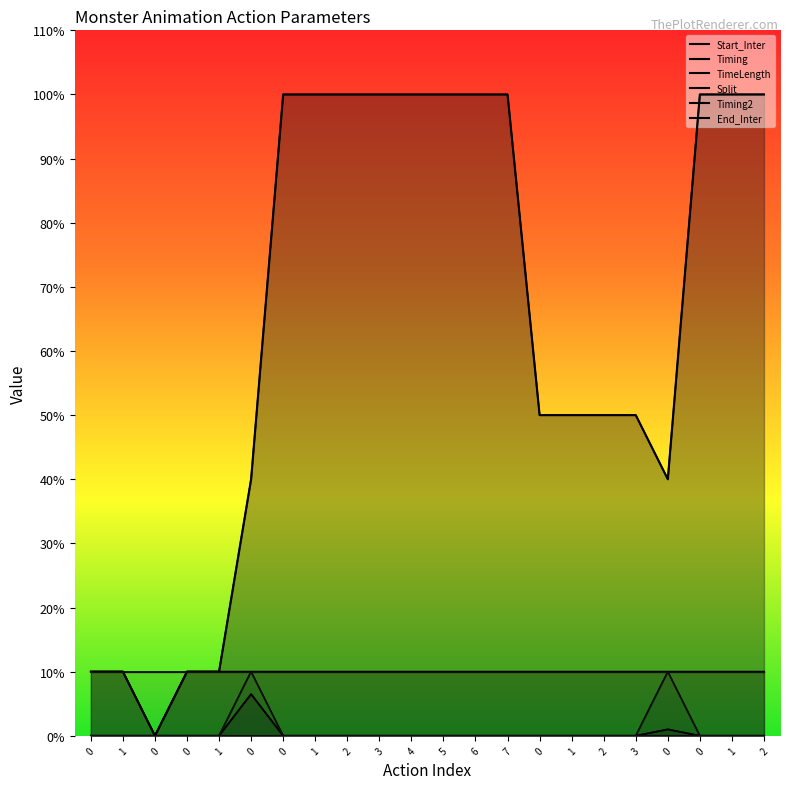

Reading left to right, list all the values displayed in this chart.

Start_Inter: 0=1.0	1=1.0	0=0.0	0=1.0	1=1.0	0=4.0	0=10.0	1=10.0	2=10.0	3=10.0	4=10.0	5=10.0	6=10.0	7=10.0	0=5.0	1=5.0	2=5.0	3=5.0	0=4.0	0=10.0	1=10.0	2=10.0
Timing: 0=0.0	1=0.0	0=0.0	0=0.0	1=0.0	0=0.7	0=0.0	1=0.0	2=0.0	3=0.0	4=0.0	5=0.0	6=0.0	7=0.0	0=0.0	1=0.0	2=0.0	3=0.0	0=0.1	0=0.0	1=0.0	2=0.0
TimeLength: 0=1.0	1=1.0	0=0.0	0=1.0	1=1.0	0=1.0	0=1.0	1=1.0	2=1.0	3=1.0	4=1.0	5=1.0	6=1.0	7=1.0	0=1.0	1=1.0	2=1.0	3=1.0	0=1.0	0=1.0	1=1.0	2=1.0
Split: 0=0.0	1=0.0	0=0.0	0=0.0	1=0.0	0=0.0	0=0.0	1=0.0	2=0.0	3=0.0	4=0.0	5=0.0	6=0.0	7=0.0	0=0.0	1=0.0	2=0.0	3=0.0	0=1.0	0=0.0	1=0.0	2=0.0
Timing2: 0=0.0	1=0.0	0=0.0	0=0.0	1=0.0	0=1.0	0=0.0	1=0.0	2=0.0	3=0.0	4=0.0	5=0.0	6=0.0	7=0.0	0=0.0	1=0.0	2=0.0	3=0.0	0=0.0	0=0.0	1=0.0	2=0.0